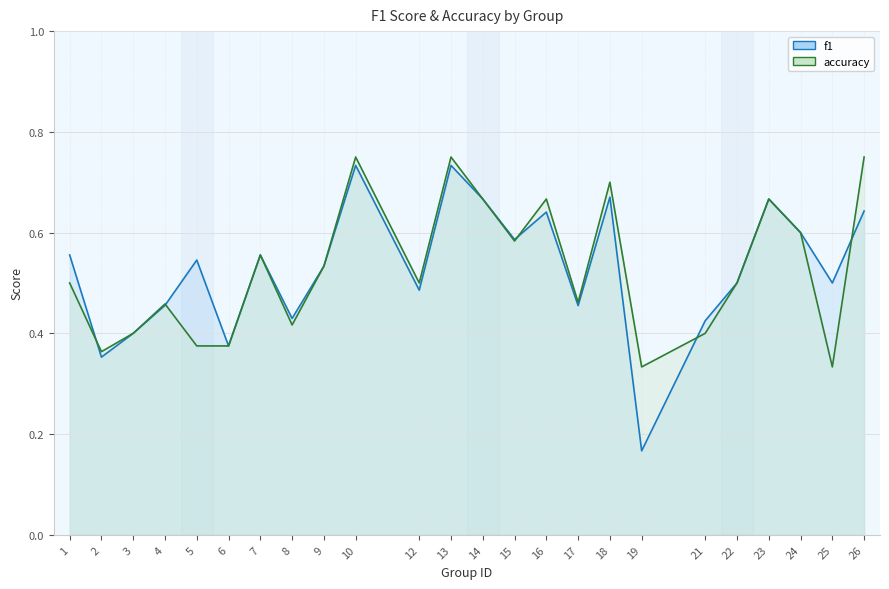

Where do accuracy and f1 first cross each other?

1 and 2